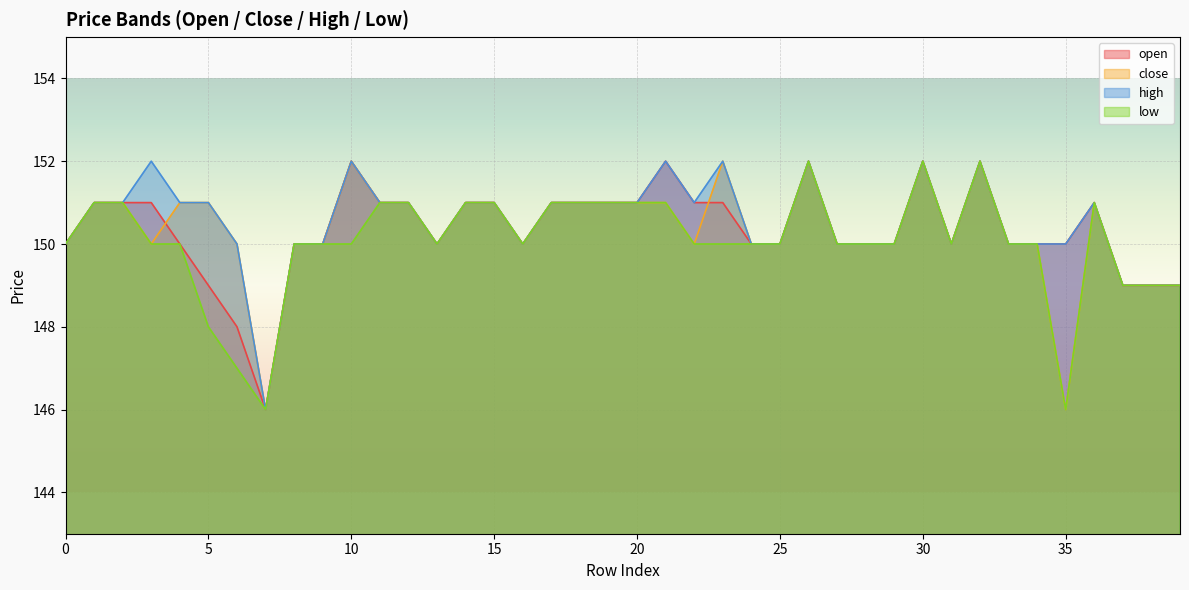

What is the approximate value of high at 37?

149